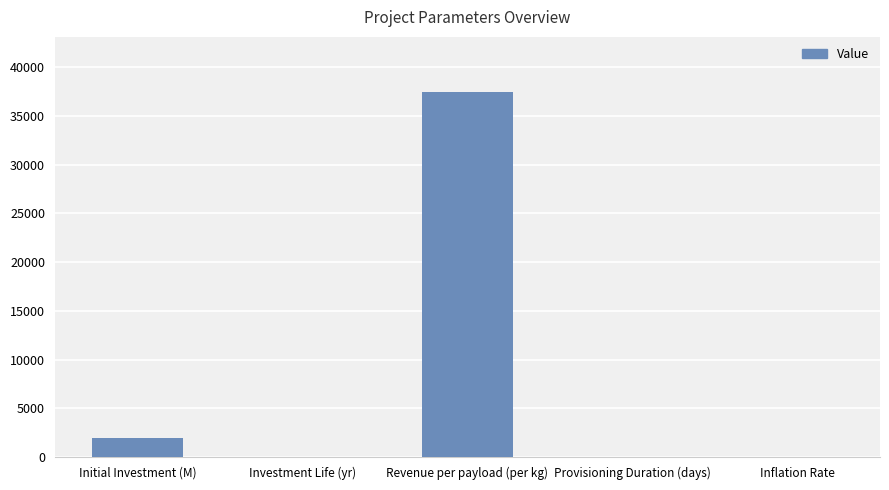

What is the change in value from Investment Life (yr) to Inflation Rate?

-10.0